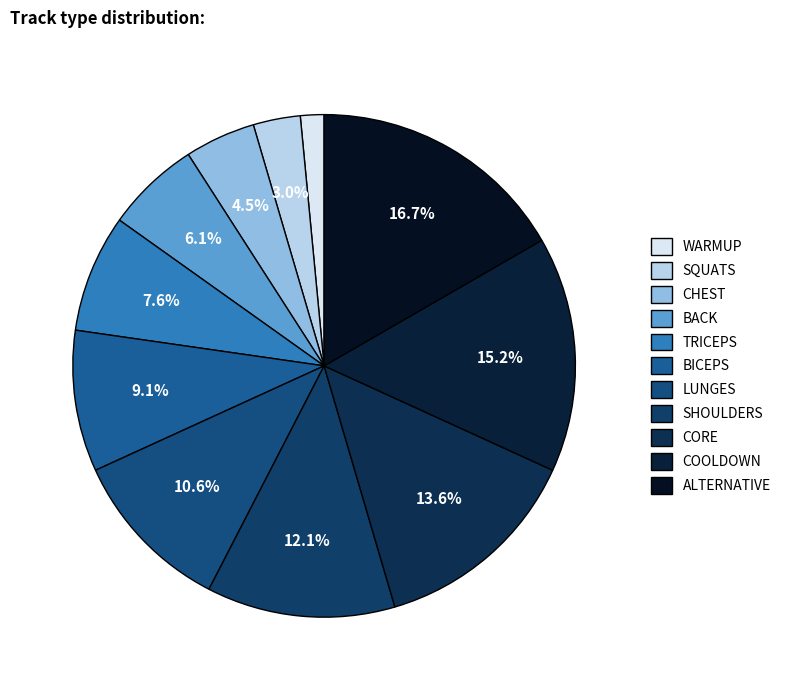

Is there any slice that represents more than half of the pie?

No